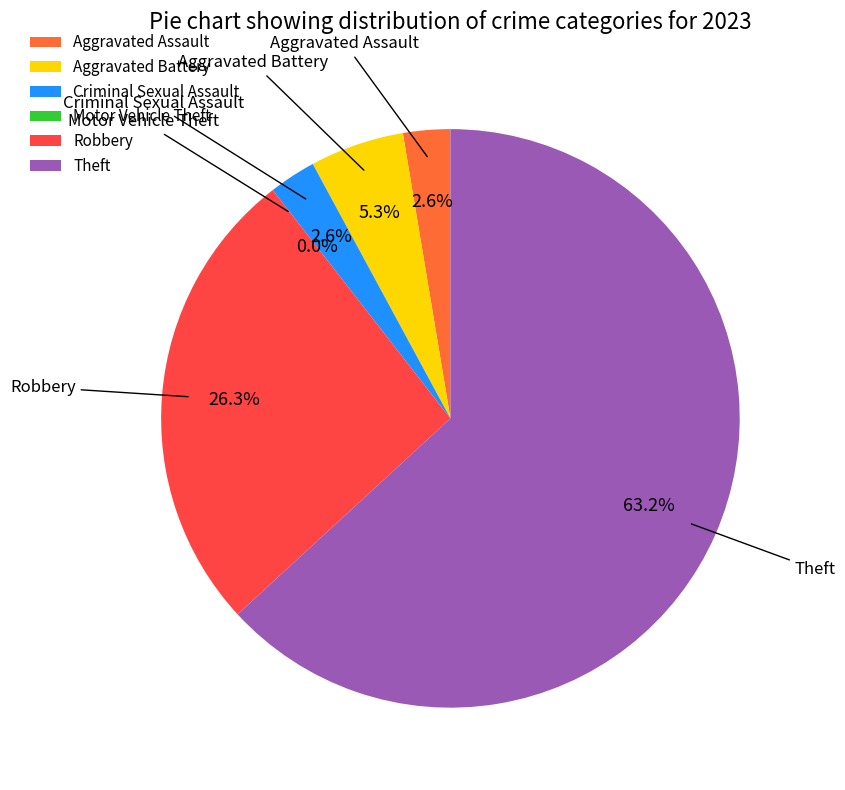

Rank the categories by value from lowest to highest.

Motor Vehicle Theft, Aggravated Assault, Criminal Sexual Assault, Aggravated Battery, Robbery, Theft